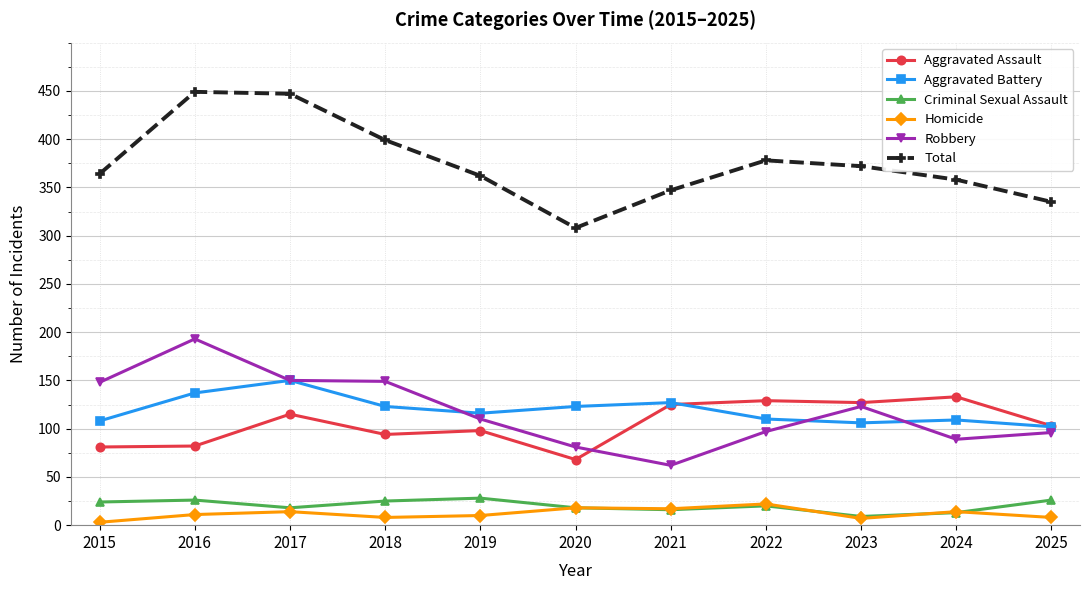

True or false: Robbery and Aggravated Assault cross at least once.

True